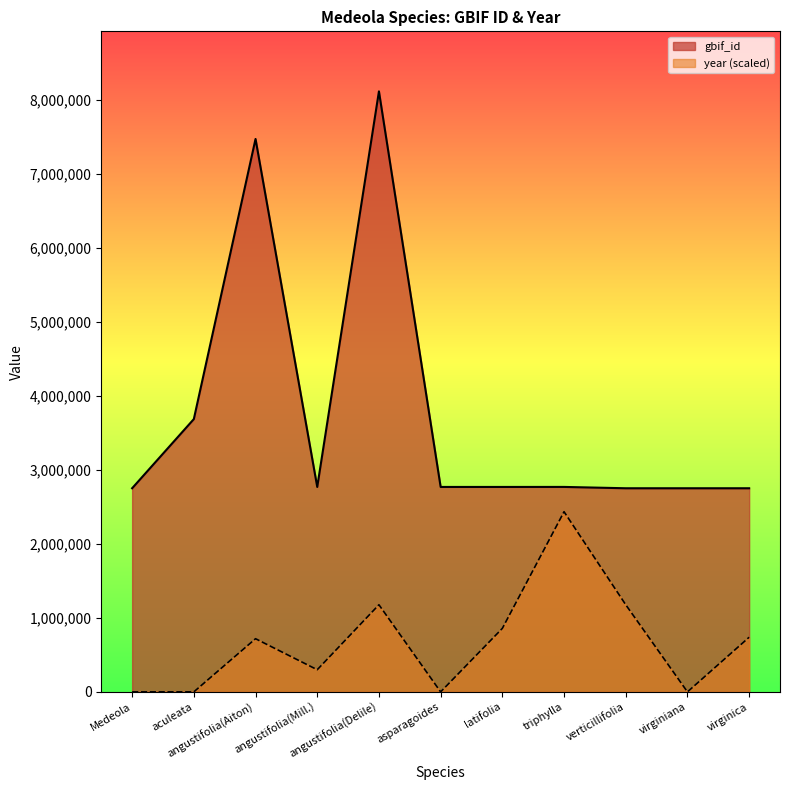

What is the highest value of the year series?

2433648.3